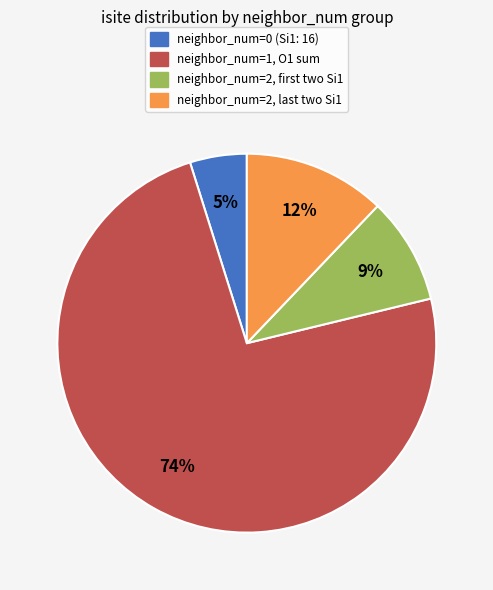

To the nearest percent, what is the average slice percentage?

25%